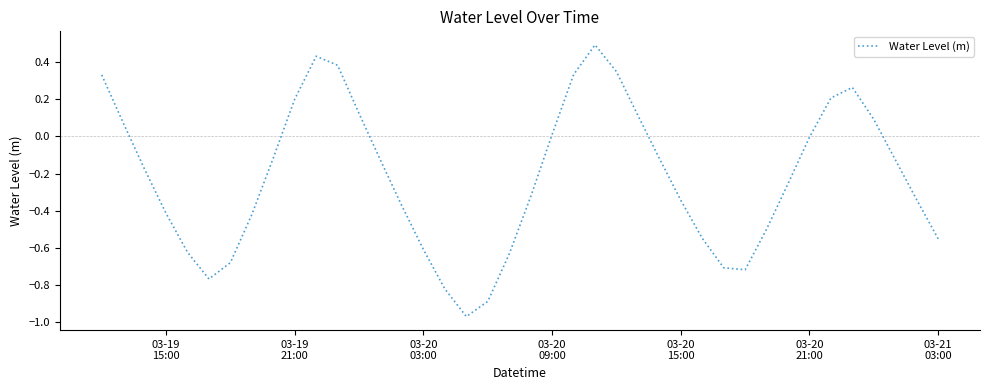

What is the difference between the maximum and minimum values?

1.5